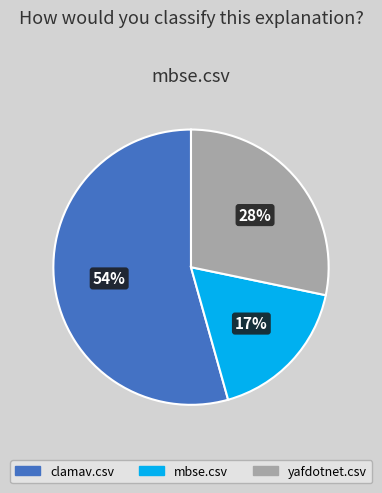

To the nearest percent, what is the average slice percentage?

33%